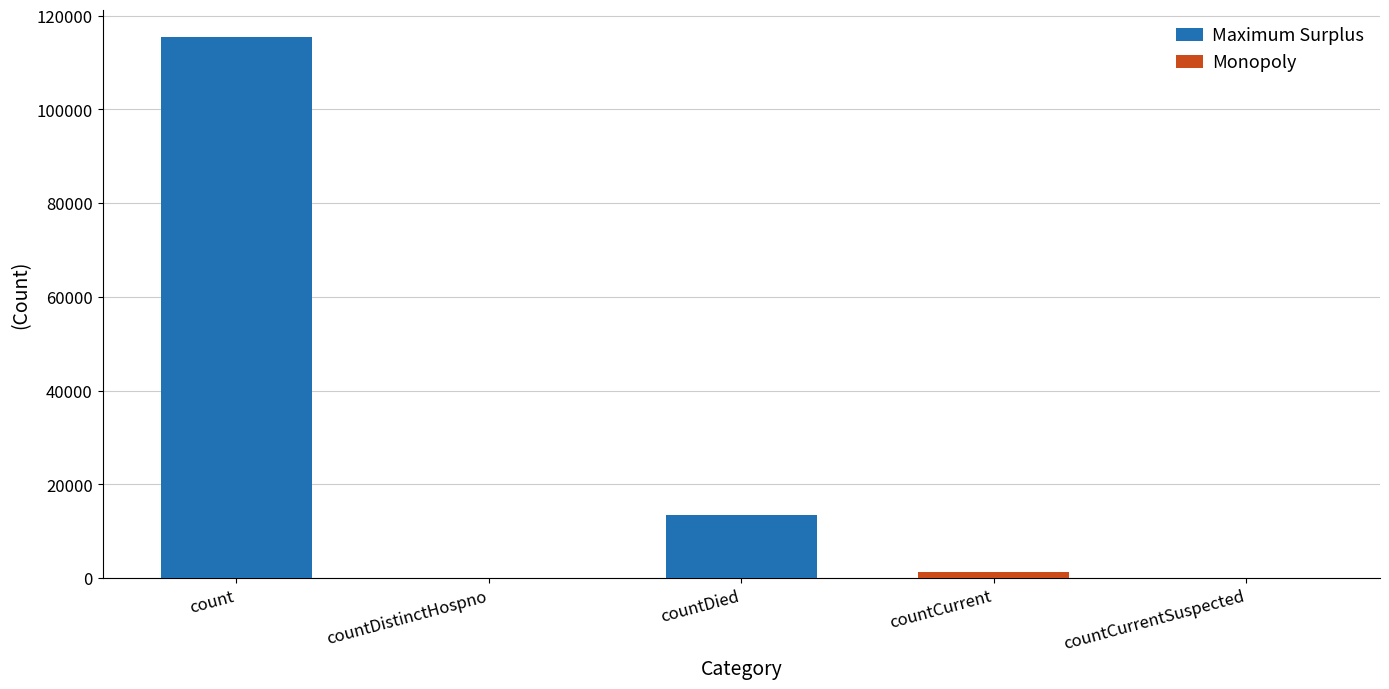

Count the Maximum Surplus values in the range 0 to 13343.

4